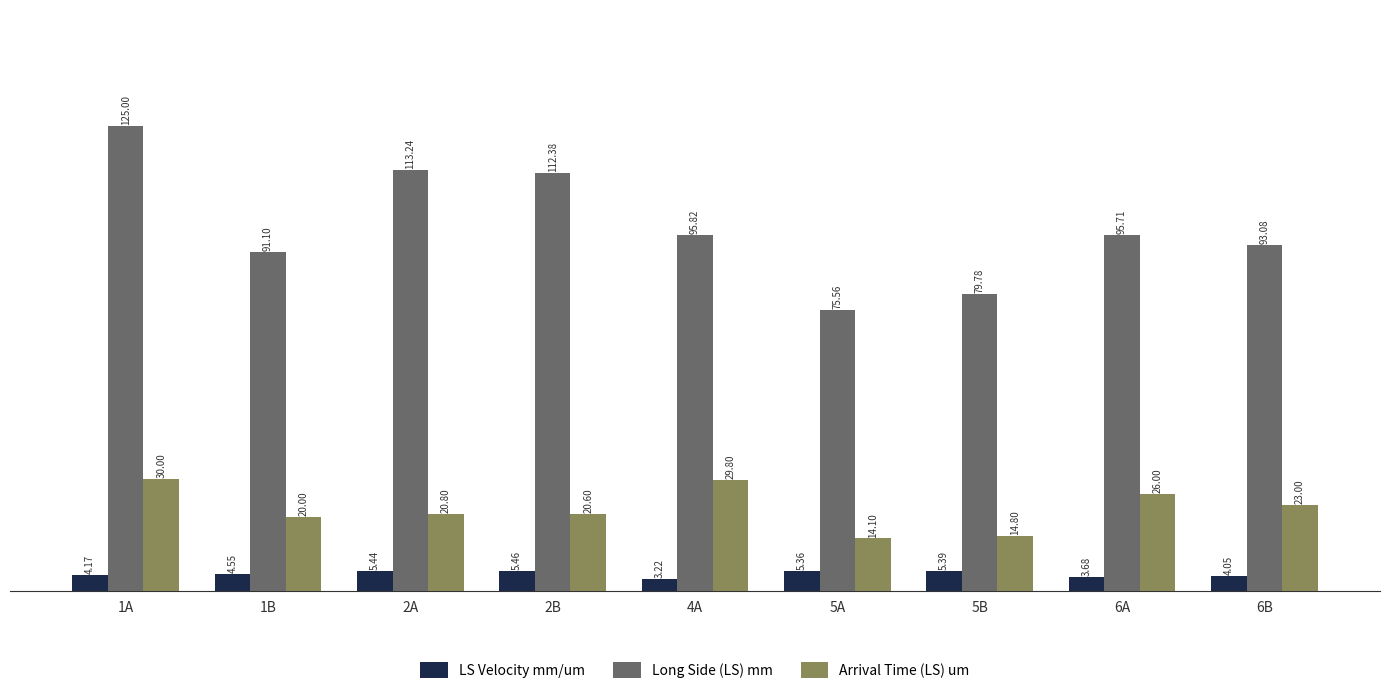

List the series in order of their overall mean, highest first.

Long Side (LS) mm, Arrival Time (LS) um, LS Velocity mm/um